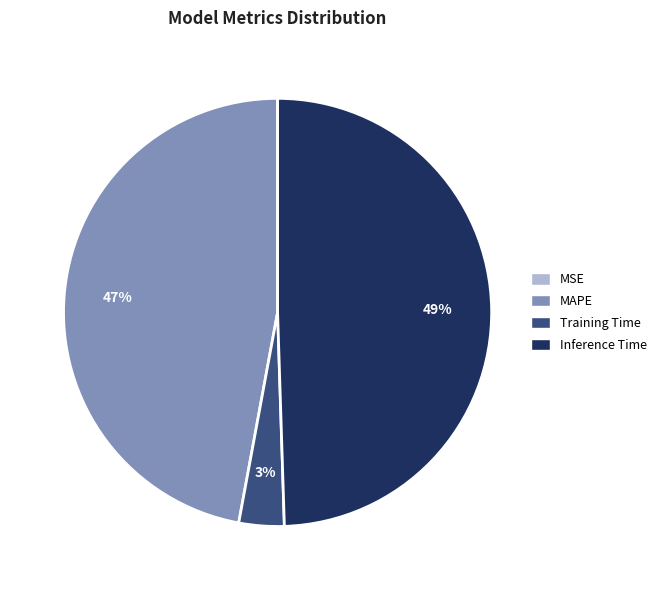

Is there a majority slice in this chart?

No